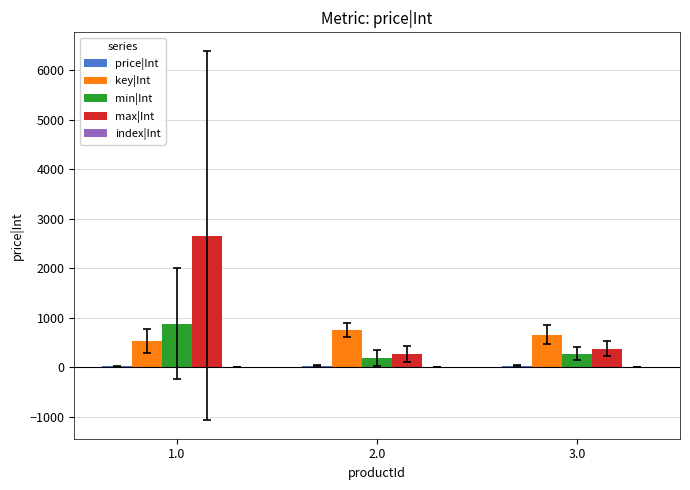

At which category is the sum across all series the highest?

1.0